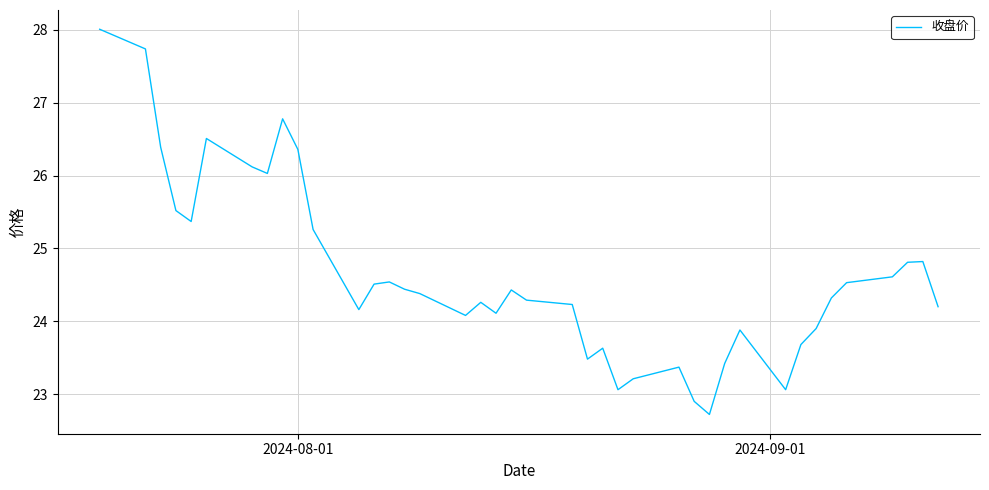

What is the minimum value shown in the chart?

22.7